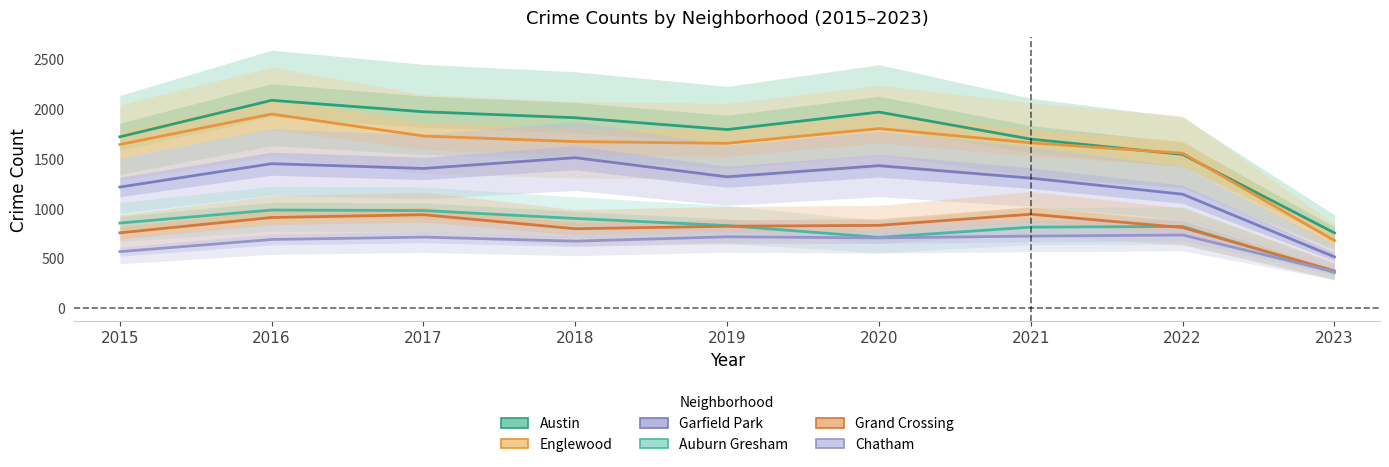

How many distinct data groups are displayed?

6